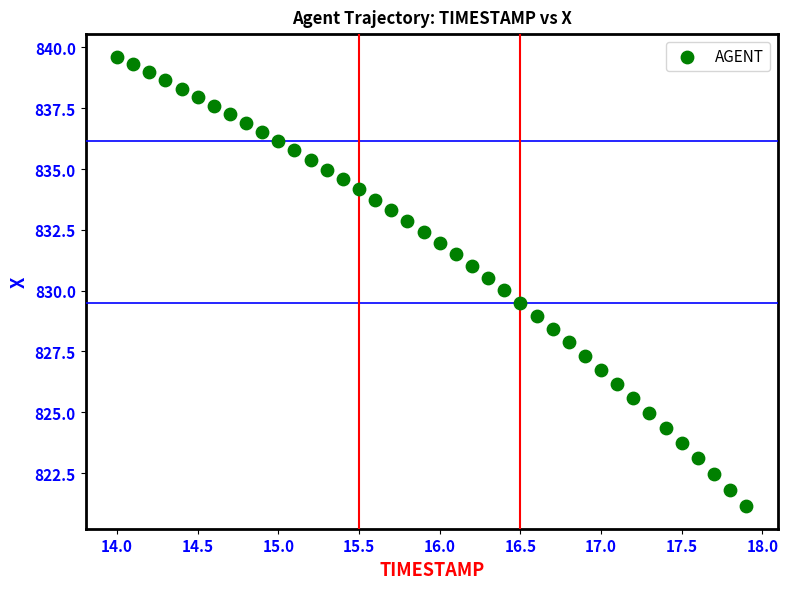

What is the range of Y values (max minus min)?

18.5